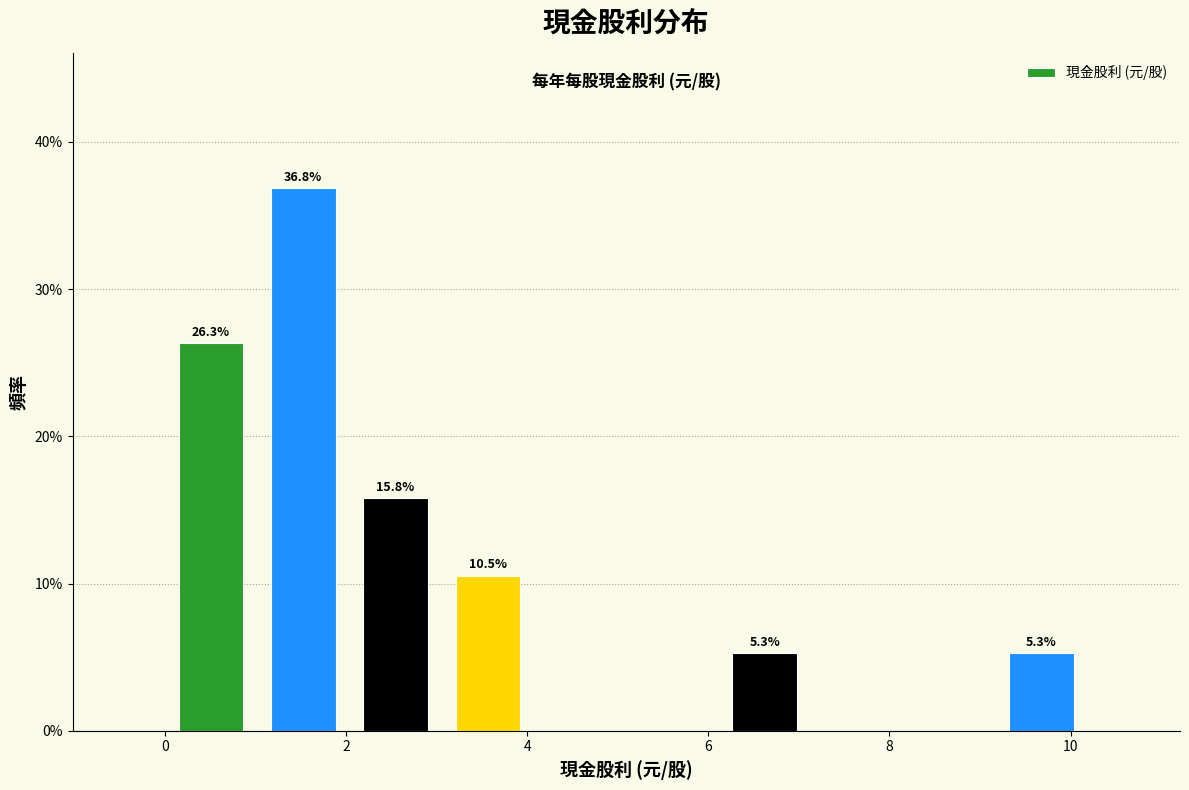

Which range on the x-axis has the tallest bar?

1.0 to 2.0